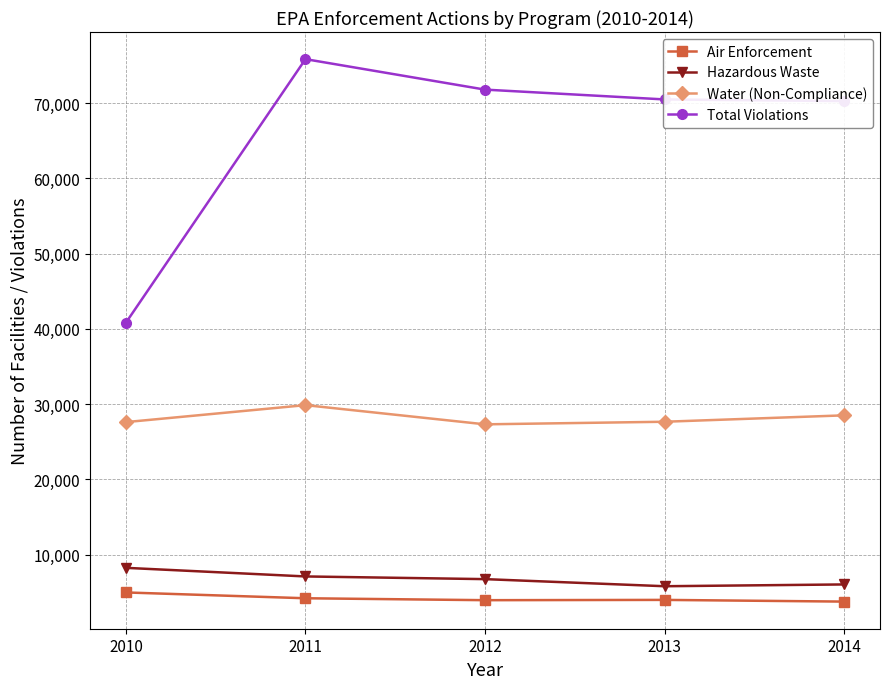

Which series has the widest spread of values?

Total Violations